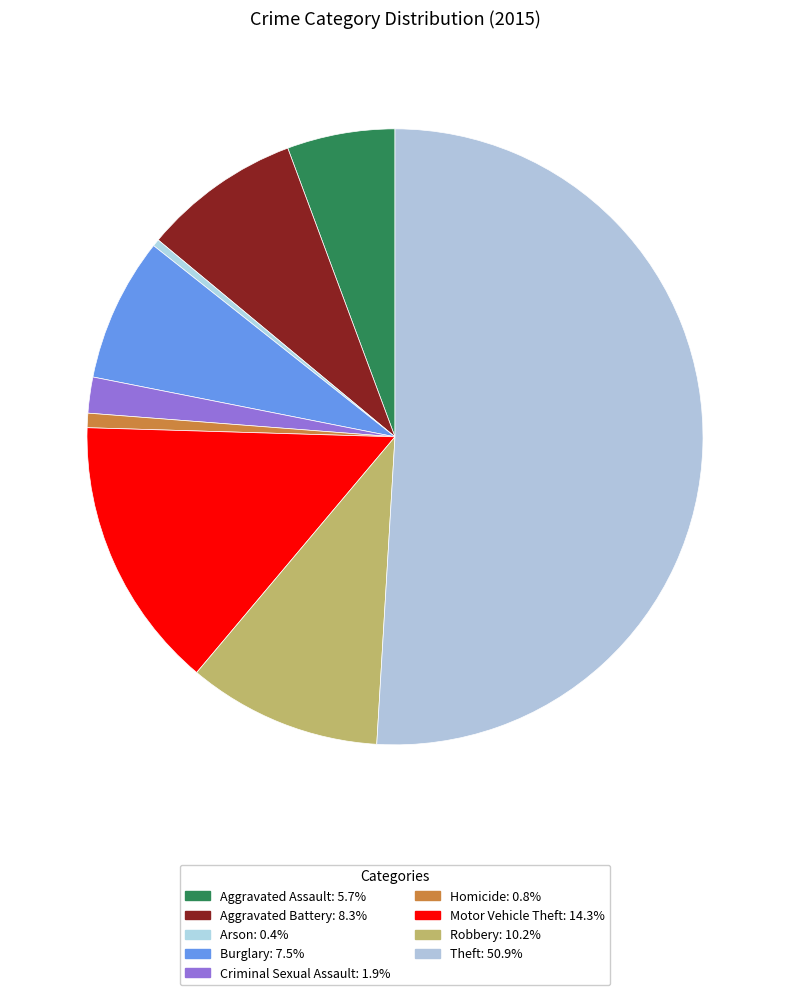

What portion of the pie excludes Aggravated Assault?

94.3%